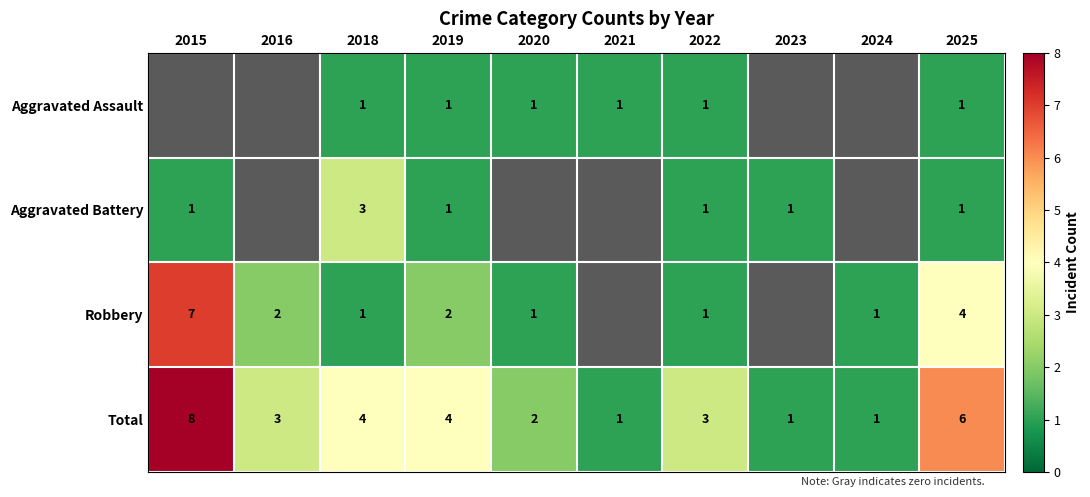

Is the value of Aggravated Battery at 2015 greater than the value of Total at 2018?

No